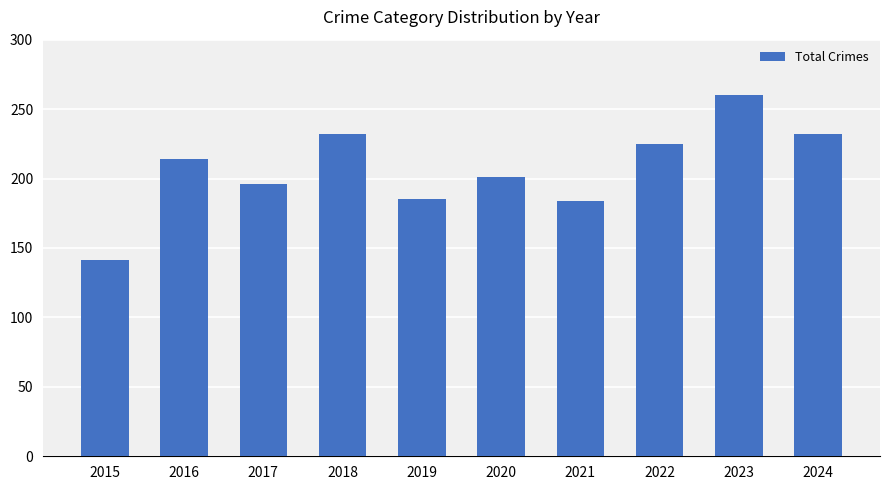

Does the chart contain stacked bars?

No